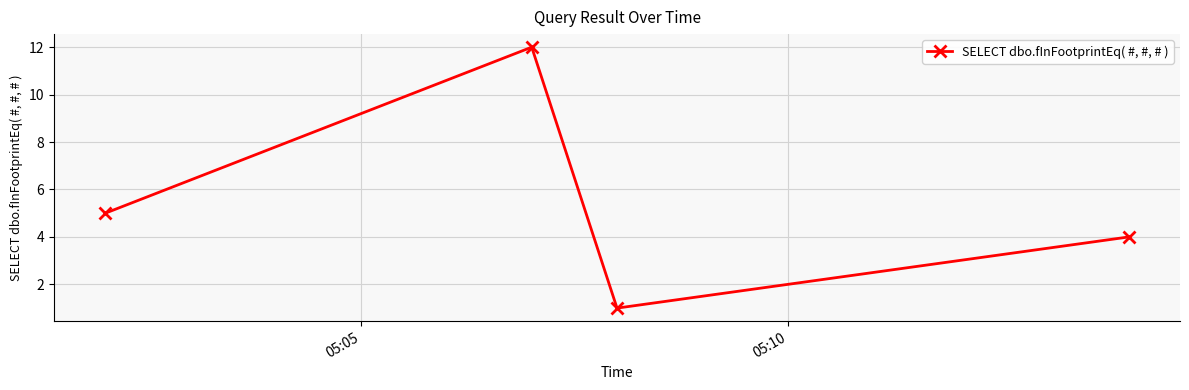

How many lines are shown in the chart?

1